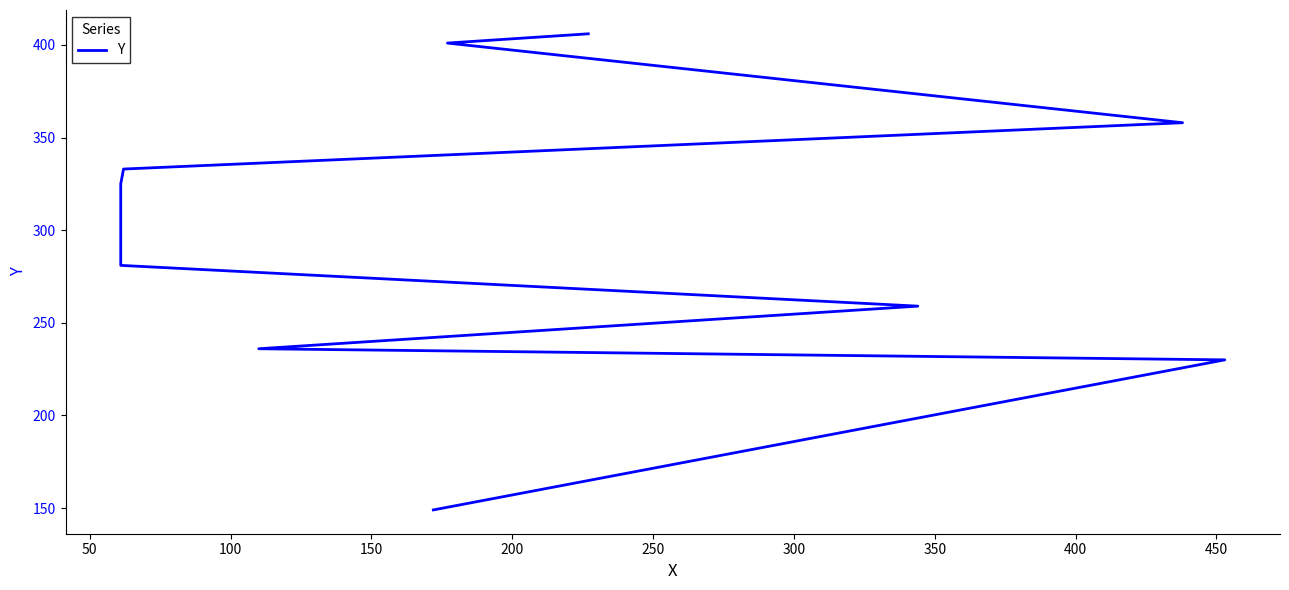

Reading left to right, list all the values displayed in this chart.

149	230	236	259	281	325	333	358	401	406